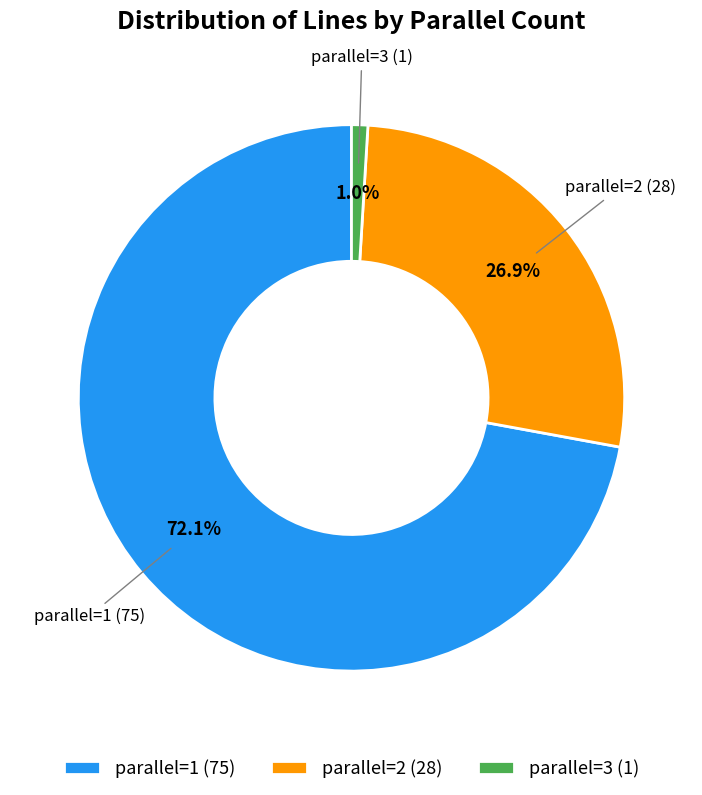

To the nearest percent, what portion does parallel=1 represent?

72%